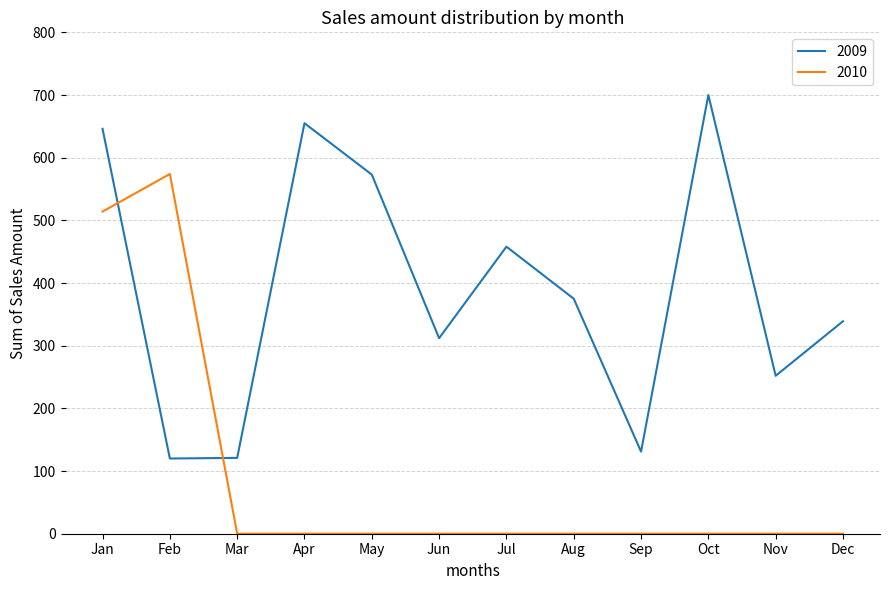

What is the difference between the highest and lowest values at May?

573